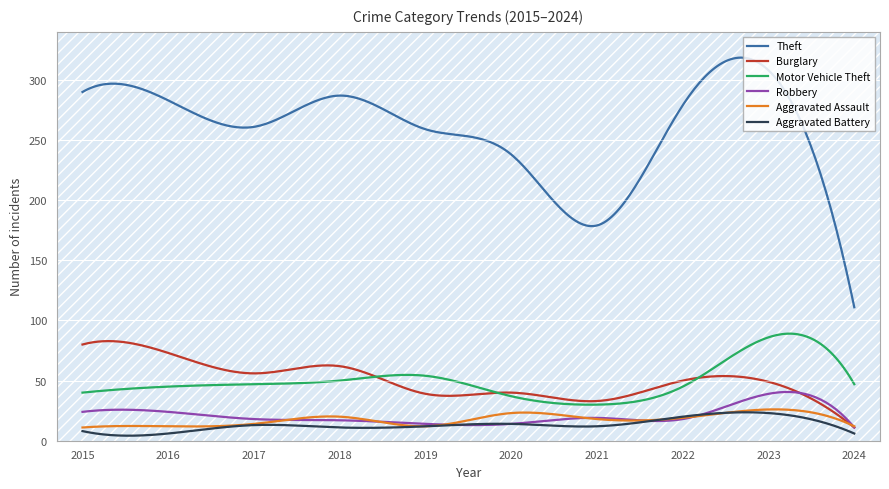

True or false: Motor Vehicle Theft and Theft cross at least once.

False